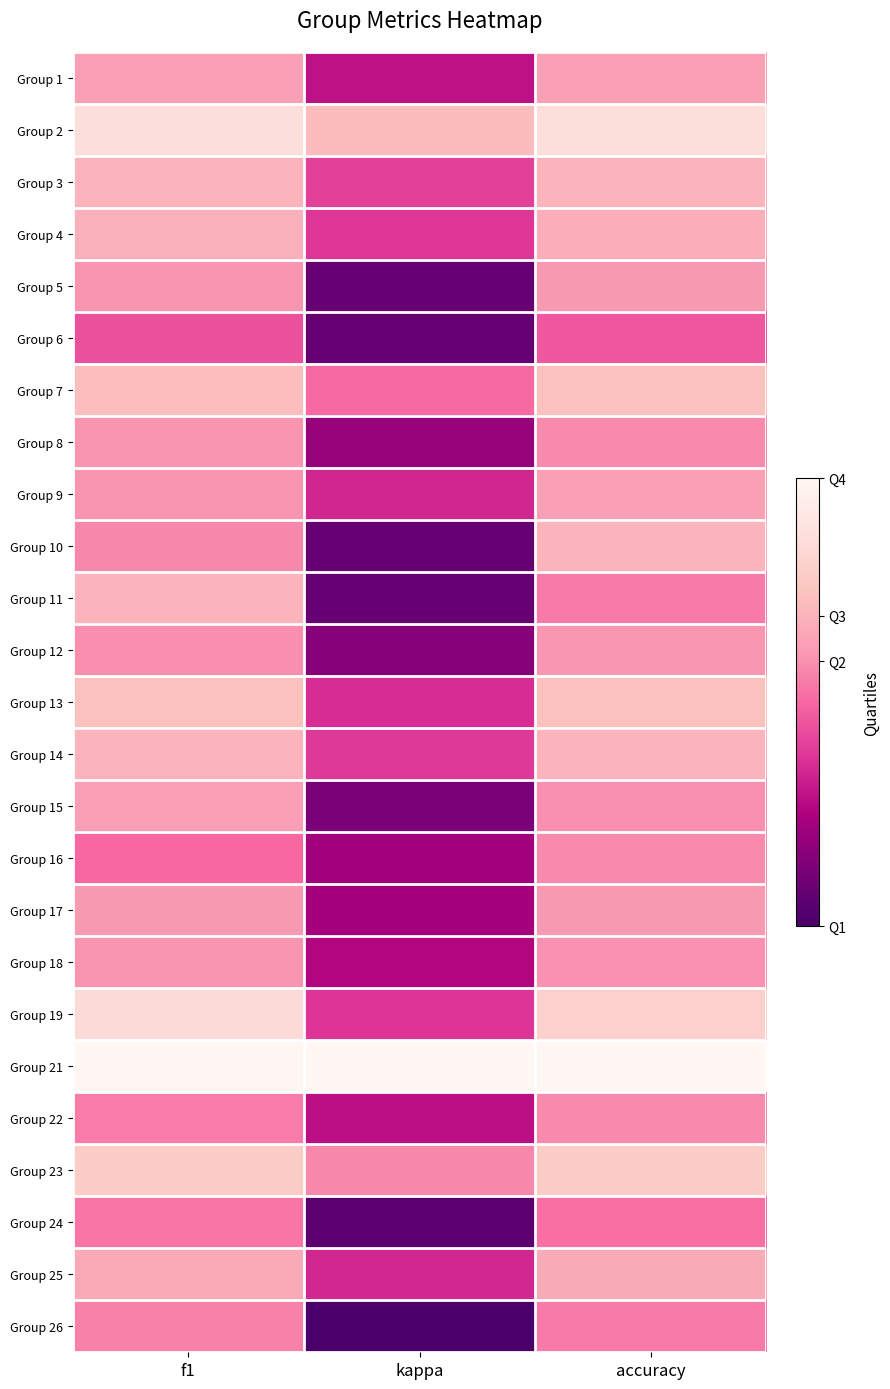

List the series in order of their peak value, highest first.

Group 21, Group 2, Group 19, Group 23, Group 7, Group 13, Group 3, Group 10, Group 11, Group 14, Group 4, Group 25, Group 1, Group 9, Group 15, Group 5, Group 17, Group 12, Group 18, Group 8, Group 16, Group 22, Group 26, Group 24, Group 6